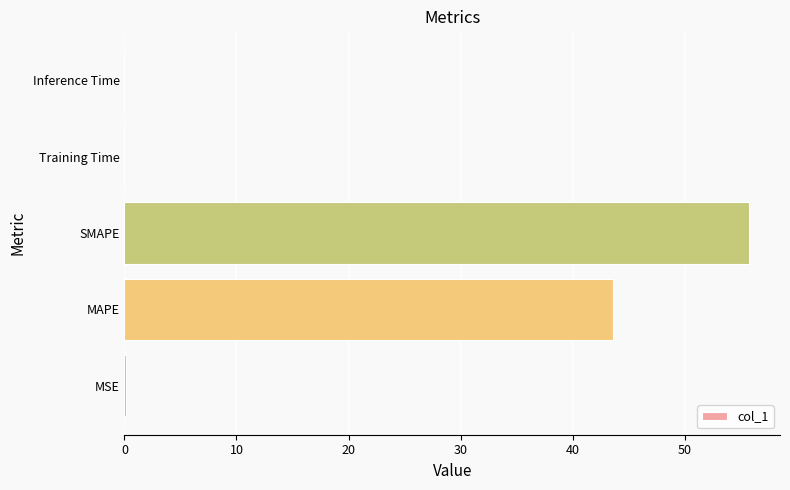

Is it true that the value at SMAPE is 19.6?

False